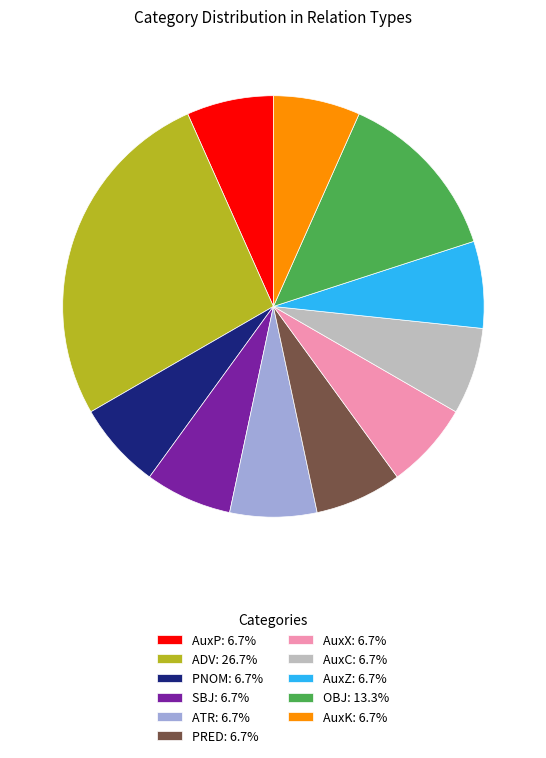

Which category has the biggest portion of the pie?

ADV